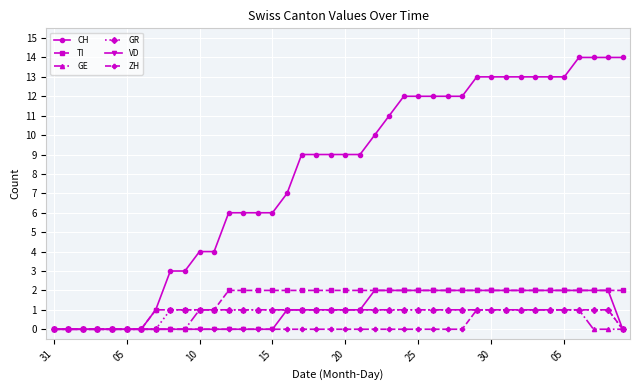

Which series has the largest total across all categories?

CH